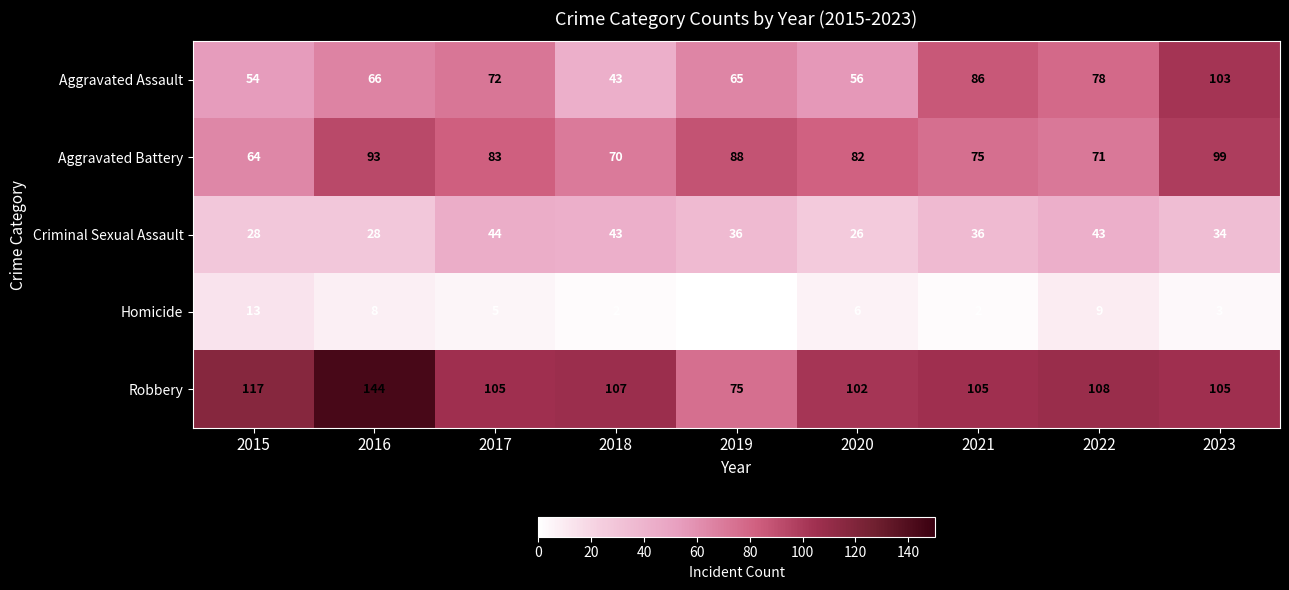

Which series has the widest spread of values?

Robbery